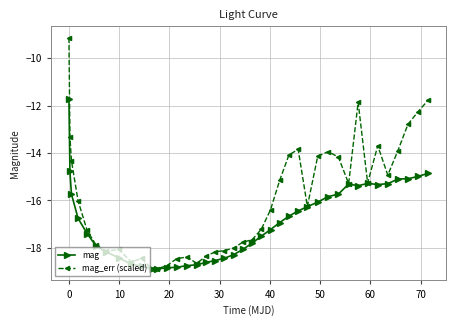

Which series has the widest spread of values?

mag_err (scaled)